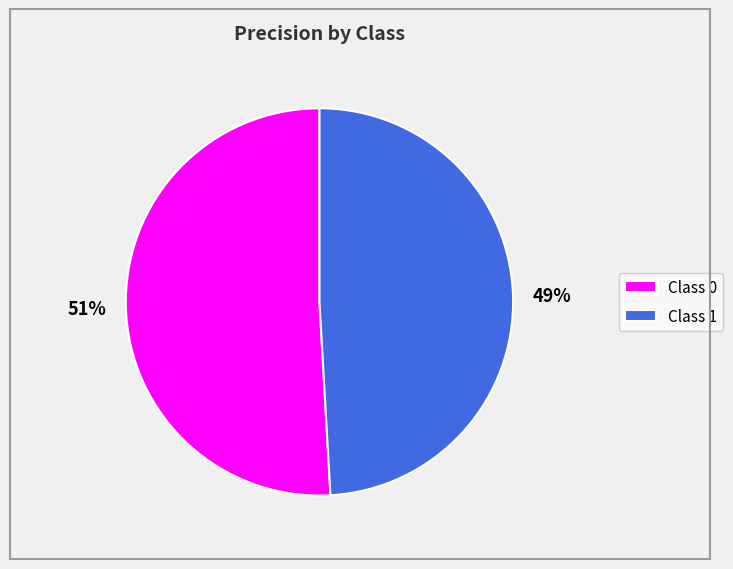

To the nearest percent, what percentage of the pie is Class 1?

49%